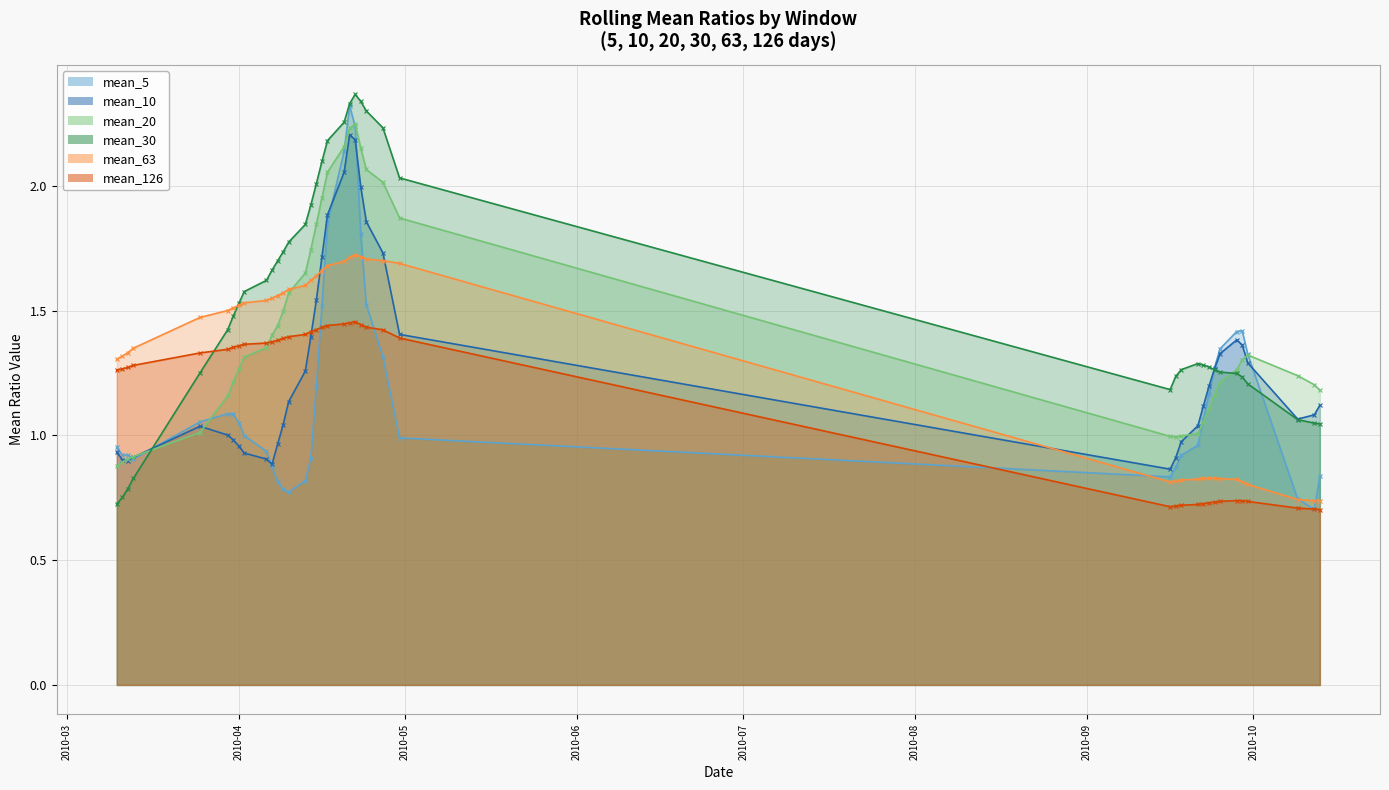

Where does the mean_126 series first go above 1?

2010-03-10